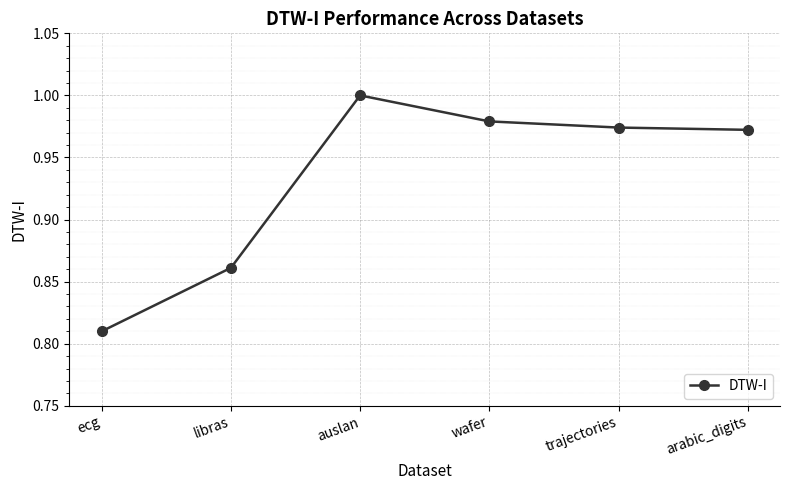

What is the sum of all values?

5.6